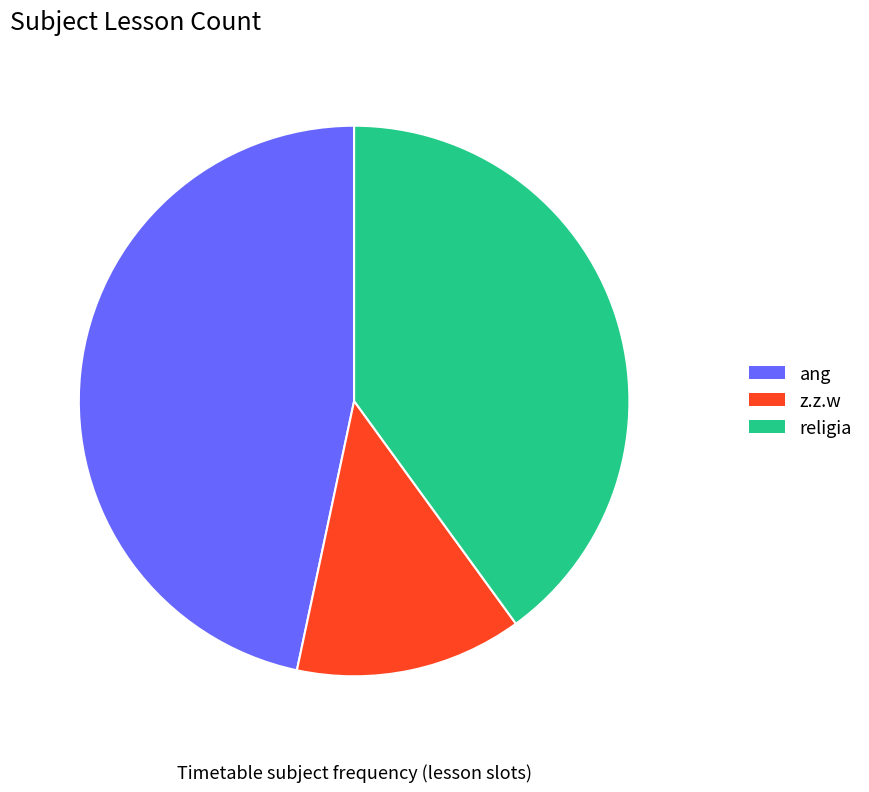

Which slice is the largest?

ang